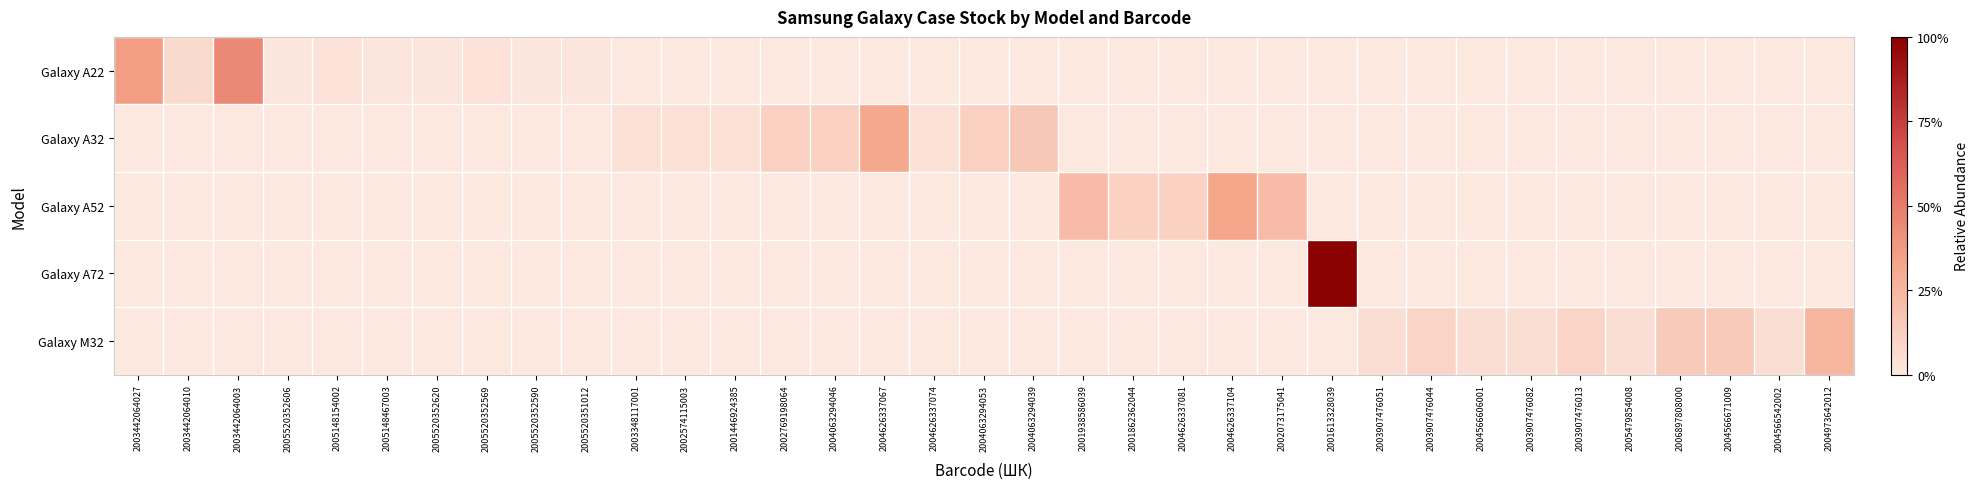

Reading left to right, list all the values displayed in this chart.

Galaxy A22: 2003442064027=0.4	2003442064010=0.1	2003442064003=0.4	2005520352606=0.0	2005148154002=0.0	2005148467003=0.0	2005520352620=0.0	2005520352569=0.0	2005520352590=0.0	2005520351012=0.0	2003348117001=0.0	2002574115003=0.0	2001446924385=0.0	2002769198064=0.0	2004063294046=0.0	2004626337067=0.0	2004626337074=0.0	2004063294053=0.0	2004063294039=0.0	2001938586039=0.0	2001862362044=0.0	2004626337081=0.0	2004626337104=0.0	2002073175041=0.0	2001613328039=0.0	2003907476051=0.0	2003907476044=0.0	2004566606001=0.0	2003907476082=0.0	2003907476013=0.0	2005479854008=0.0	2006897808000=0.0	2004566671009=0.0	2004566542002=0.0	2004973642012=0.0
Galaxy A32: 2003442064027=0.0	2003442064010=0.0	2003442064003=0.0	2005520352606=0.0	2005148154002=0.0	2005148467003=0.0	2005520352620=0.0	2005520352569=0.0	2005520352590=0.0	2005520351012=0.0	2003348117001=0.0	2002574115003=0.0	2001446924385=0.0	2002769198064=0.1	2004063294046=0.1	2004626337067=0.3	2004626337074=0.0	2004063294053=0.1	2004063294039=0.2	2001938586039=0.0	2001862362044=0.0	2004626337081=0.0	2004626337104=0.0	2002073175041=0.0	2001613328039=0.0	2003907476051=0.0	2003907476044=0.0	2004566606001=0.0	2003907476082=0.0	2003907476013=0.0	2005479854008=0.0	2006897808000=0.0	2004566671009=0.0	2004566542002=0.0	2004973642012=0.0
Galaxy A52: 2003442064027=0.0	2003442064010=0.0	2003442064003=0.0	2005520352606=0.0	2005148154002=0.0	2005148467003=0.0	2005520352620=0.0	2005520352569=0.0	2005520352590=0.0	2005520351012=0.0	2003348117001=0.0	2002574115003=0.0	2001446924385=0.0	2002769198064=0.0	2004063294046=0.0	2004626337067=0.0	2004626337074=0.0	2004063294053=0.0	2004063294039=0.0	2001938586039=0.2	2001862362044=0.1	2004626337081=0.1	2004626337104=0.3	2002073175041=0.2	2001613328039=0.0	2003907476051=0.0	2003907476044=0.0	2004566606001=0.0	2003907476082=0.0	2003907476013=0.0	2005479854008=0.0	2006897808000=0.0	2004566671009=0.0	2004566542002=0.0	2004973642012=0.0
Galaxy A72: 2003442064027=0.0	2003442064010=0.0	2003442064003=0.0	2005520352606=0.0	2005148154002=0.0	2005148467003=0.0	2005520352620=0.0	2005520352569=0.0	2005520352590=0.0	2005520351012=0.0	2003348117001=0.0	2002574115003=0.0	2001446924385=0.0	2002769198064=0.0	2004063294046=0.0	2004626337067=0.0	2004626337074=0.0	2004063294053=0.0	2004063294039=0.0	2001938586039=0.0	2001862362044=0.0	2004626337081=0.0	2004626337104=0.0	2002073175041=0.0	2001613328039=1.0	2003907476051=0.0	2003907476044=0.0	2004566606001=0.0	2003907476082=0.0	2003907476013=0.0	2005479854008=0.0	2006897808000=0.0	2004566671009=0.0	2004566542002=0.0	2004973642012=0.0
Galaxy M32: 2003442064027=0.0	2003442064010=0.0	2003442064003=0.0	2005520352606=0.0	2005148154002=0.0	2005148467003=0.0	2005520352620=0.0	2005520352569=0.0	2005520352590=0.0	2005520351012=0.0	2003348117001=0.0	2002574115003=0.0	2001446924385=0.0	2002769198064=0.0	2004063294046=0.0	2004626337067=0.0	2004626337074=0.0	2004063294053=0.0	2004063294039=0.0	2001938586039=0.0	2001862362044=0.0	2004626337081=0.0	2004626337104=0.0	2002073175041=0.0	2001613328039=0.0	2003907476051=0.1	2003907476044=0.1	2004566606001=0.1	2003907476082=0.1	2003907476013=0.1	2005479854008=0.1	2006897808000=0.1	2004566671009=0.1	2004566542002=0.1	2004973642012=0.2